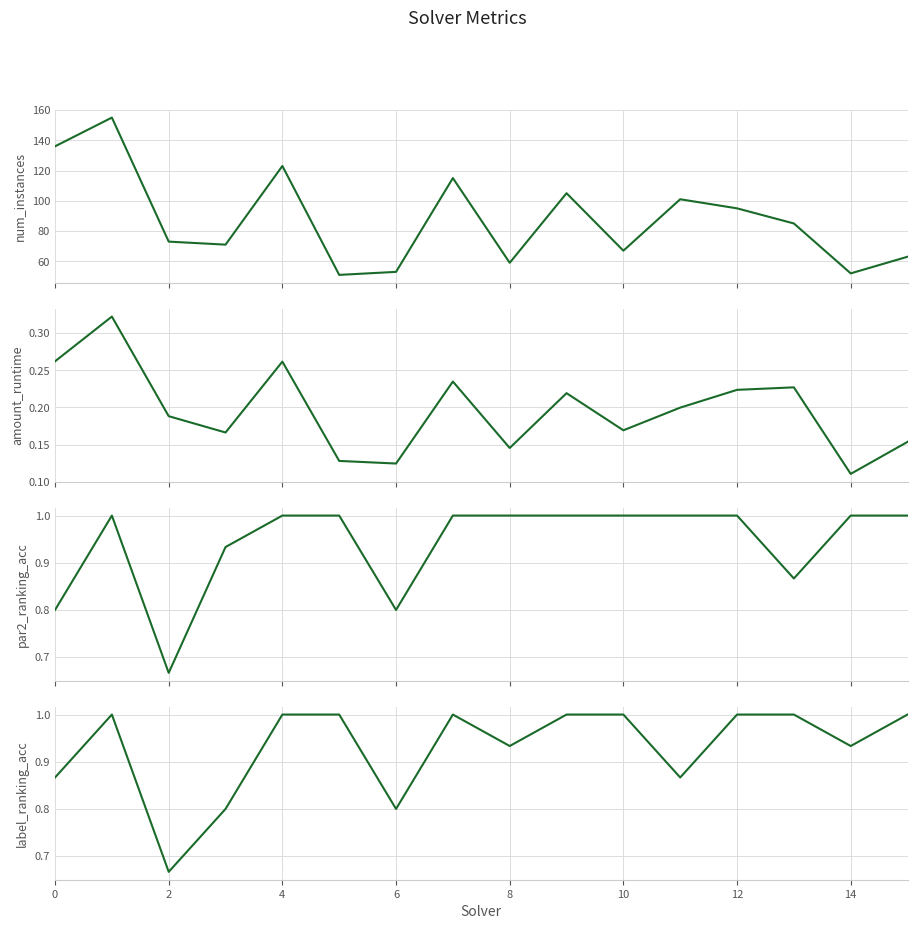

Between 15 and 4, which is larger?

4